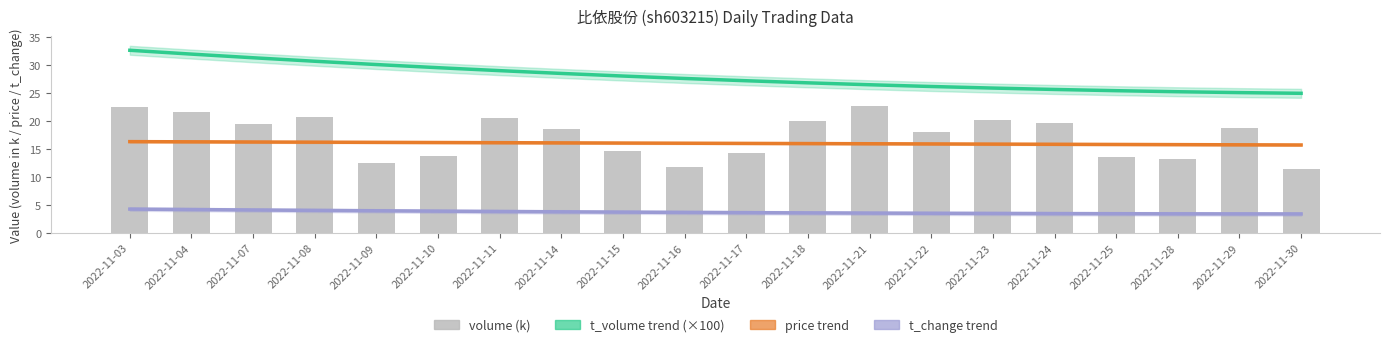

Rank the categories by t_change trend value from highest to lowest.

2022-11-03, 2022-11-04, 2022-11-07, 2022-11-08, 2022-11-09, 2022-11-10, 2022-11-11, 2022-11-14, 2022-11-15, 2022-11-16, 2022-11-17, 2022-11-18, 2022-11-21, 2022-11-22, 2022-11-23, 2022-11-24, 2022-11-25, 2022-11-28, 2022-11-29, 2022-11-30